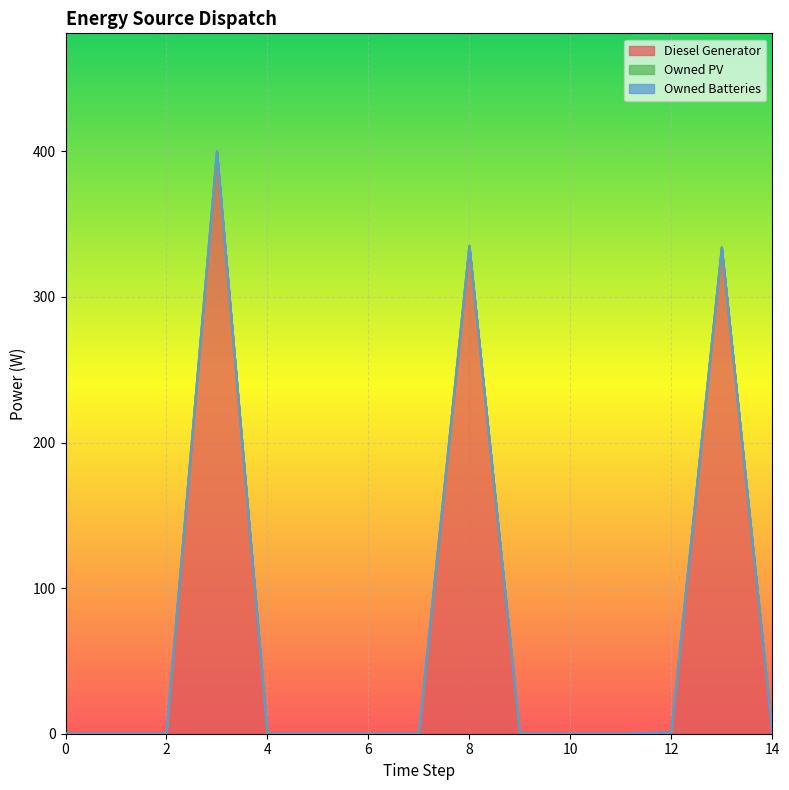

How many data points does each series have?

15